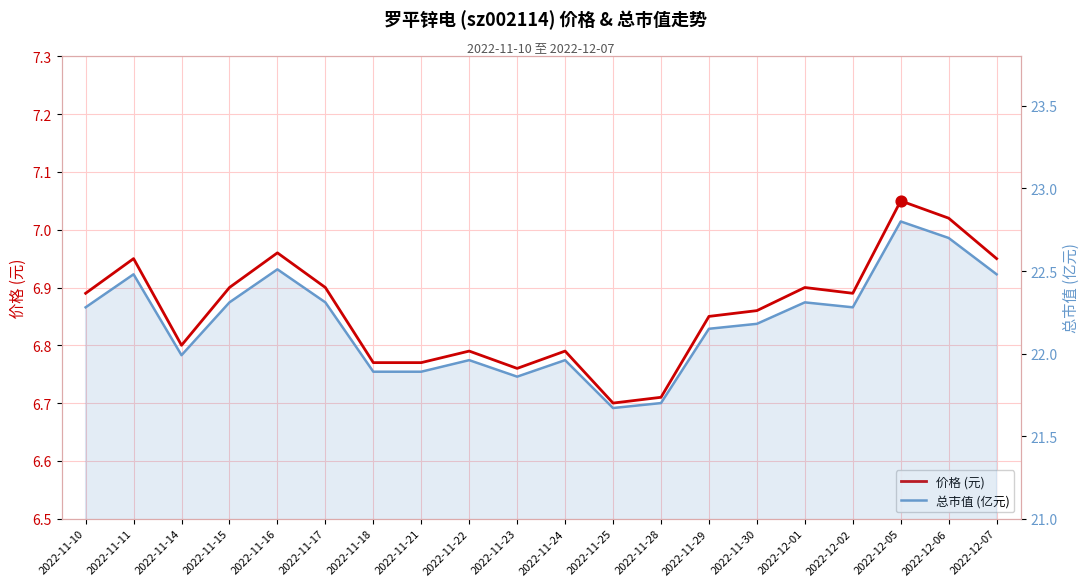

At how many categories does at least one series exceed 20?

20